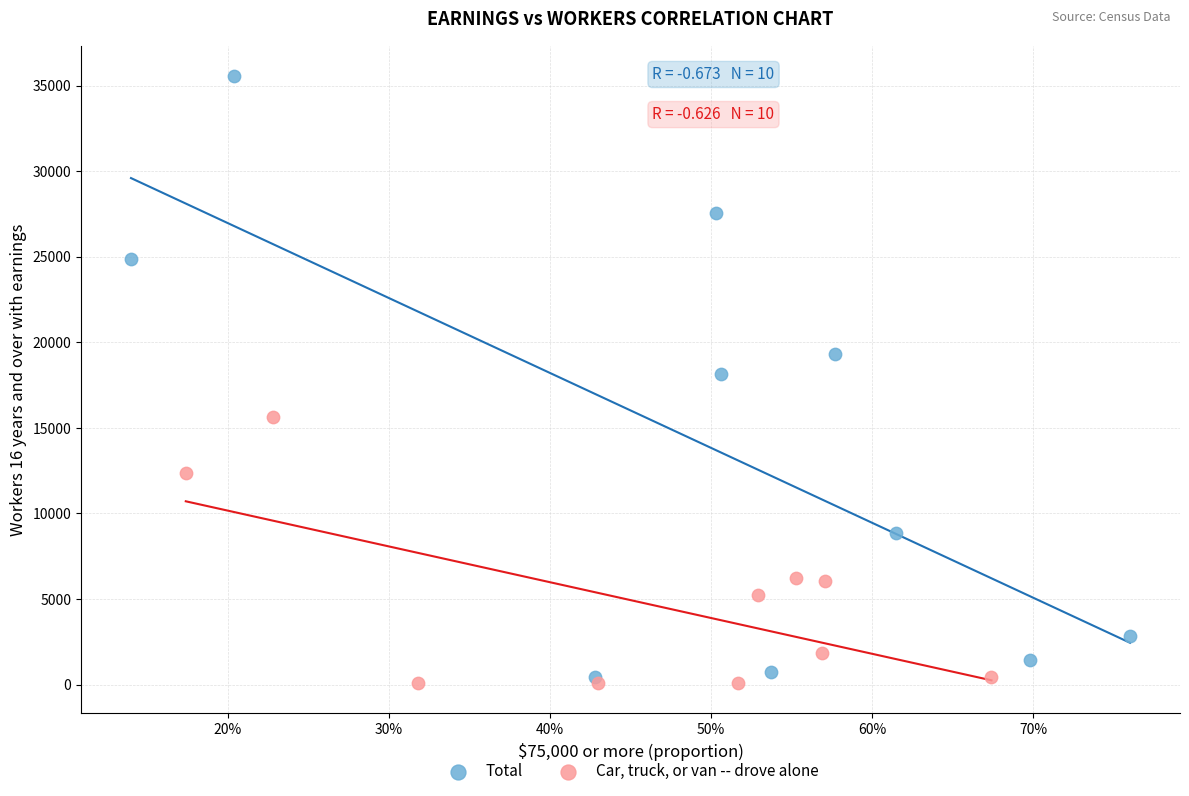

Which series has the widest spread of Y values?

Total